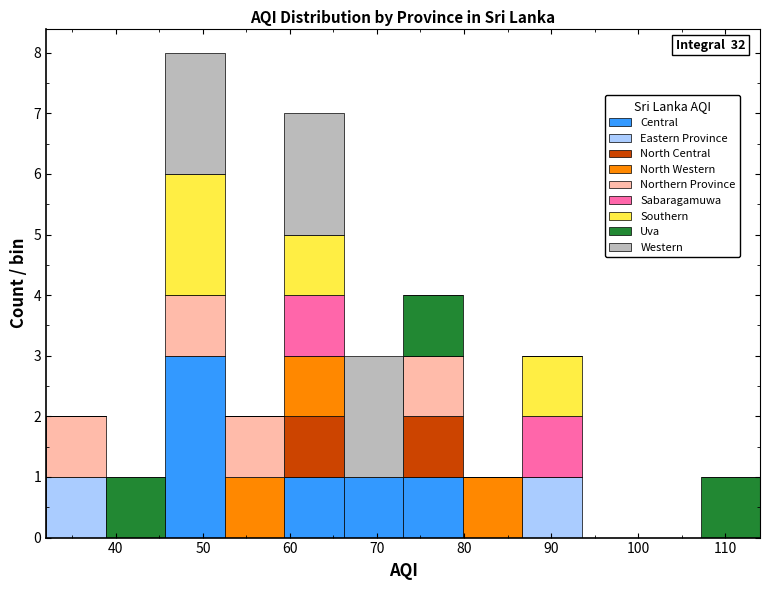

Which range on the x-axis has the tallest stacked bar (by total height)?

46 to 53